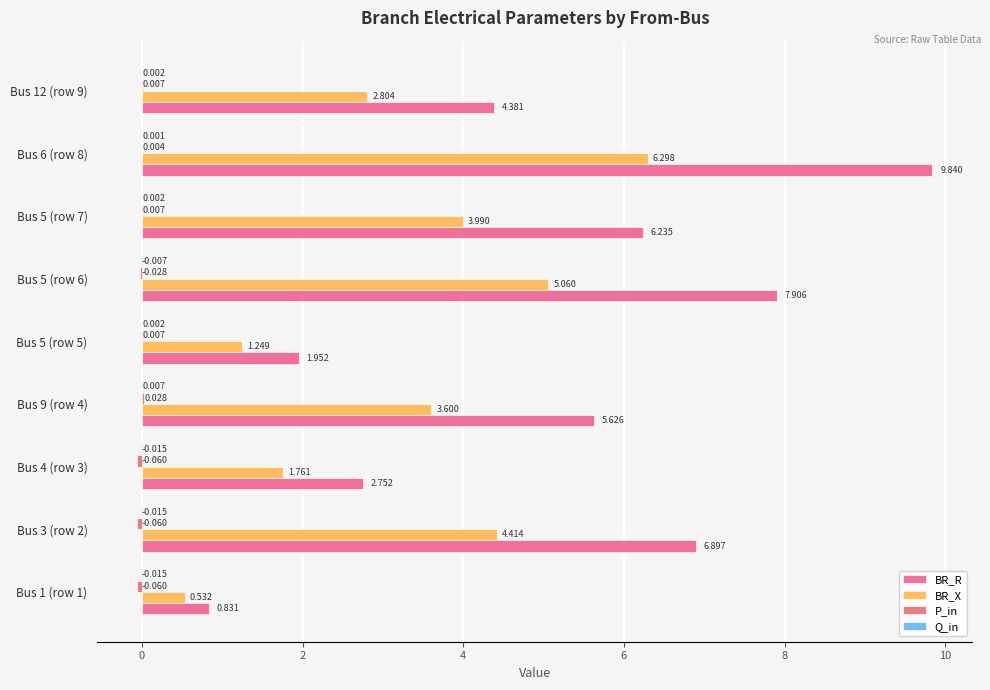

Count the number of categories in the chart.

9